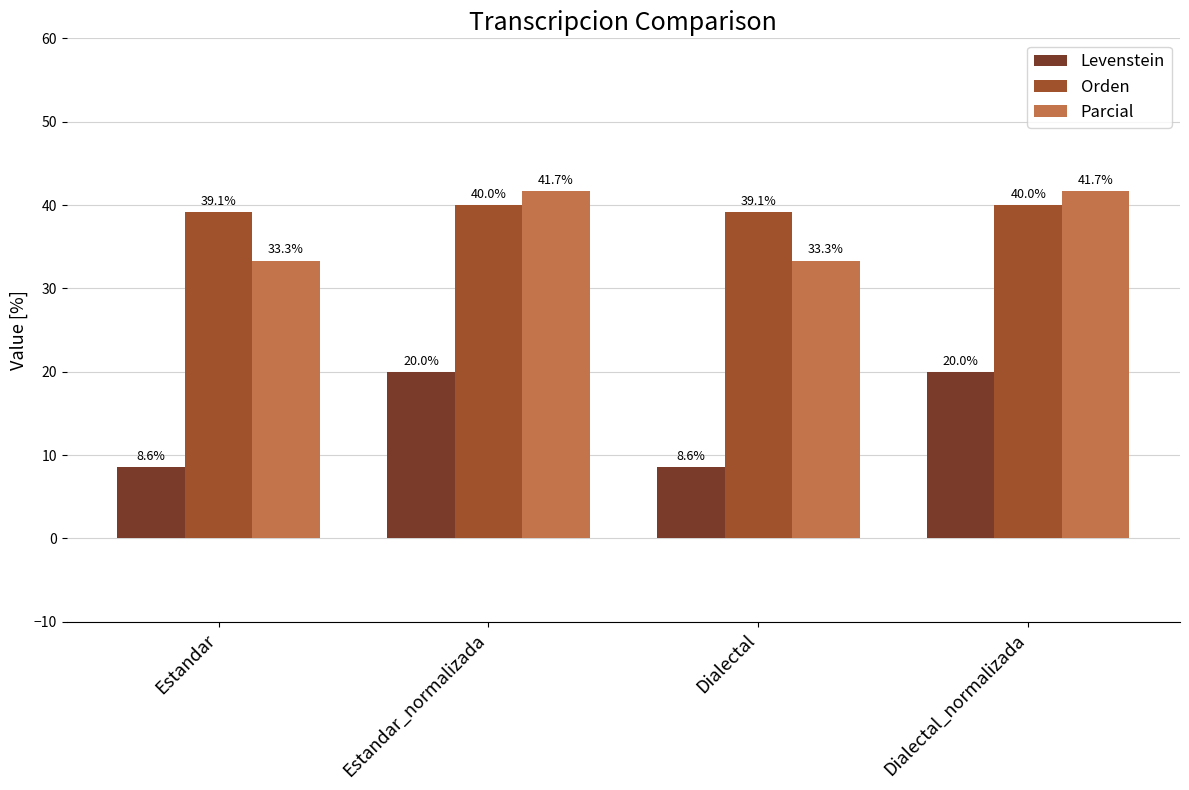

What is the value of the Parcial bar at the 3rd from the left?

33.3